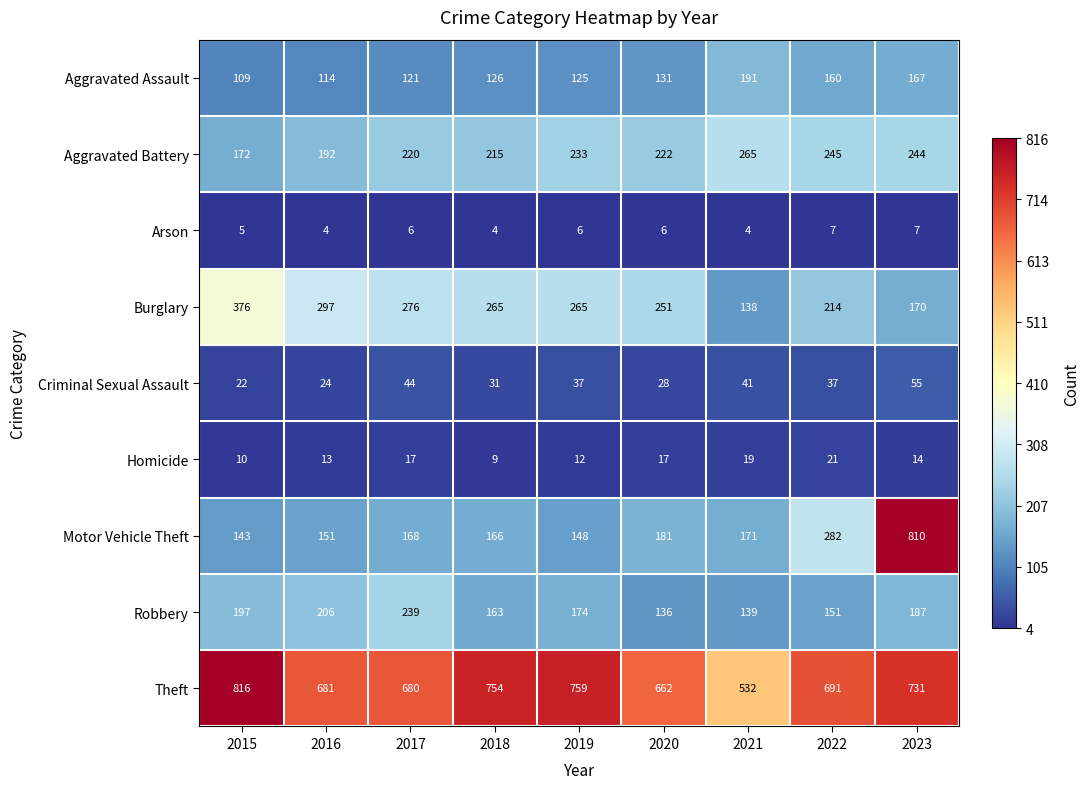

What is the minimum value for Robbery?

136